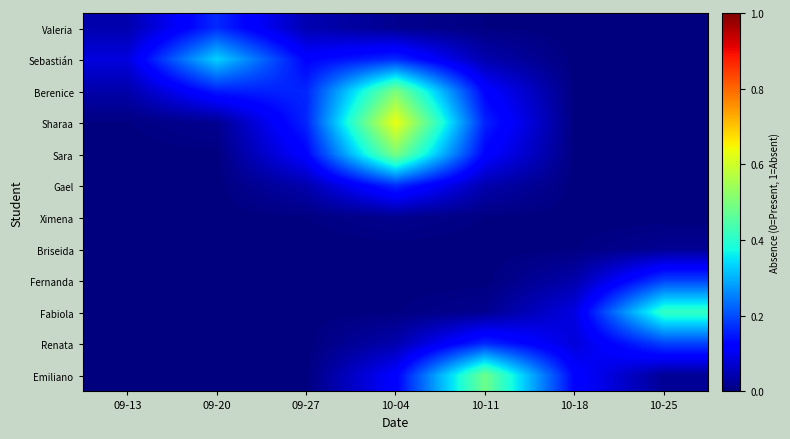

Which has a higher value, 09-27 or 10-18?

09-27